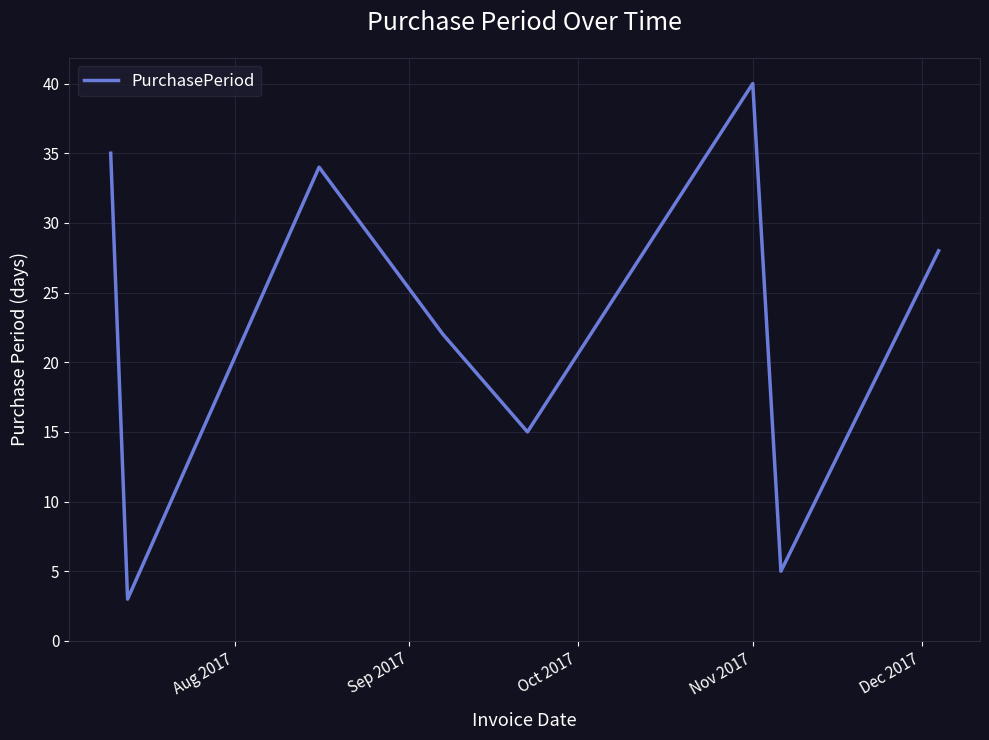

What is the difference between the second highest and second lowest values?

30